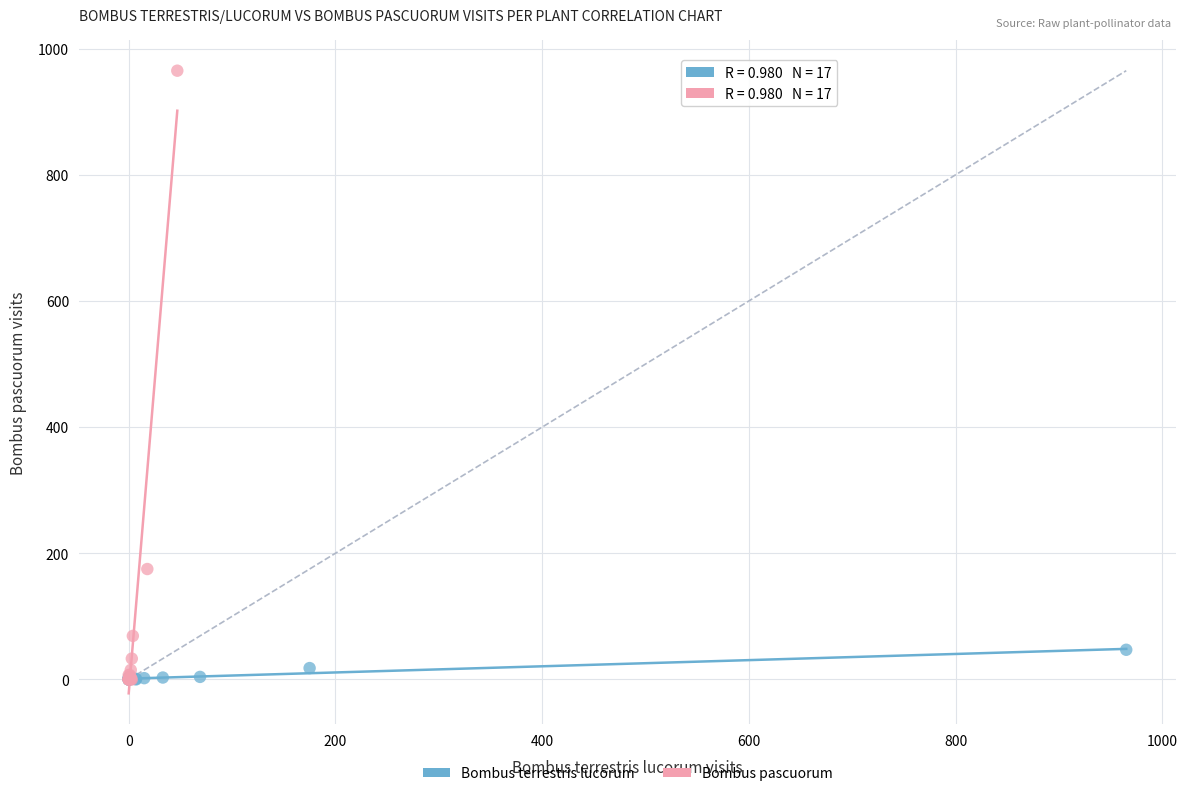

Which series contains the highest Y value?

Bombus pascuorum